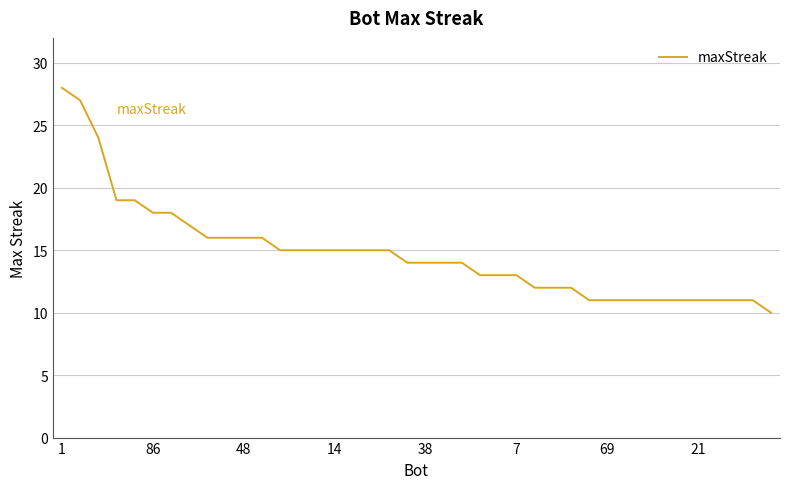

What is the average value?

15